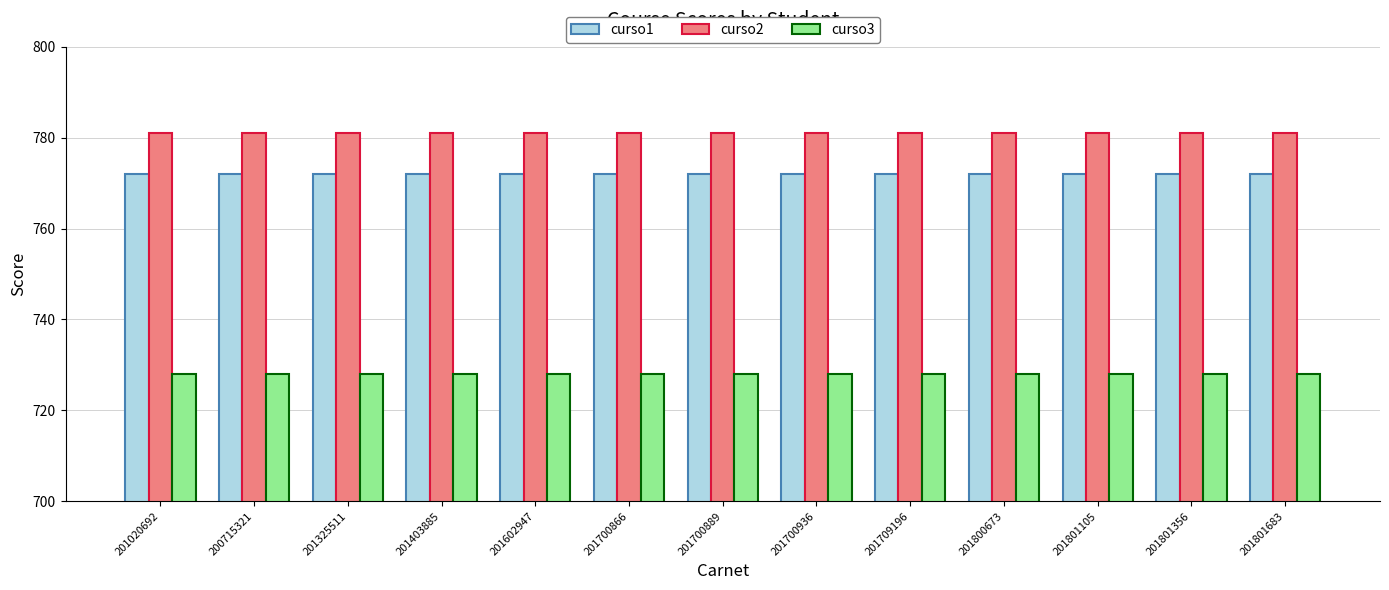

What is the minimum value shown in the chart?

728